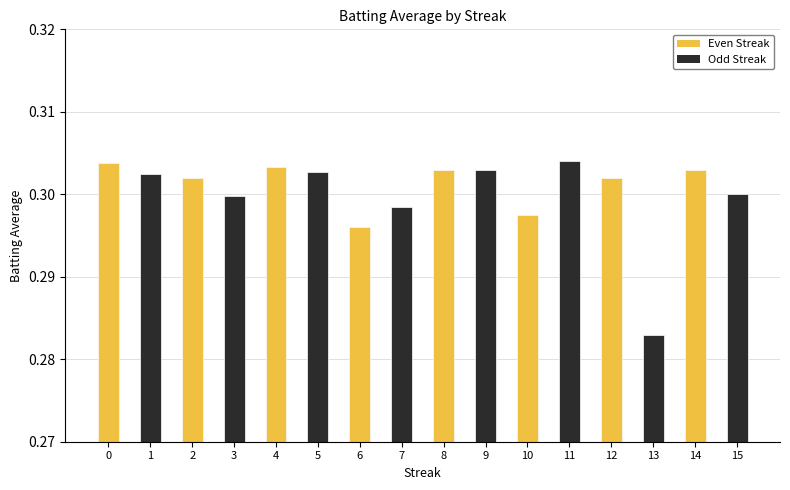

At which category does the chart reach its peak across all series?

11